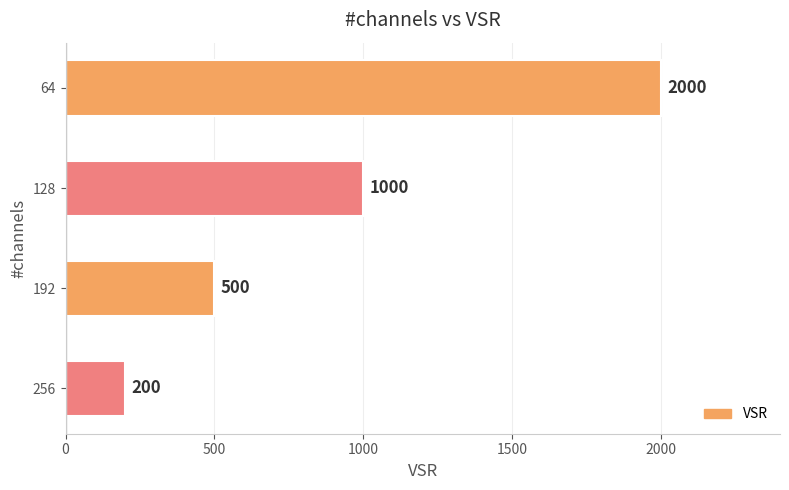

Between 256 and 192, which is larger?

192